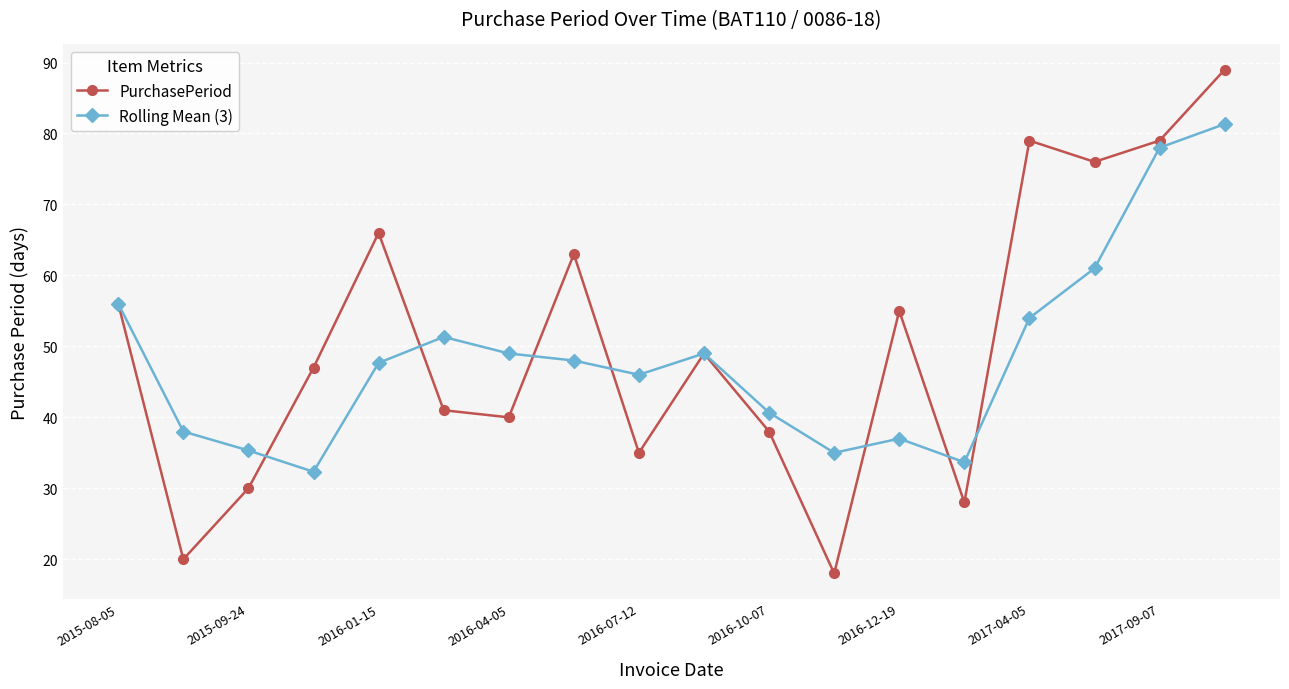

What is the difference between the maximum and minimum values in the PurchasePeriod series?

71.0